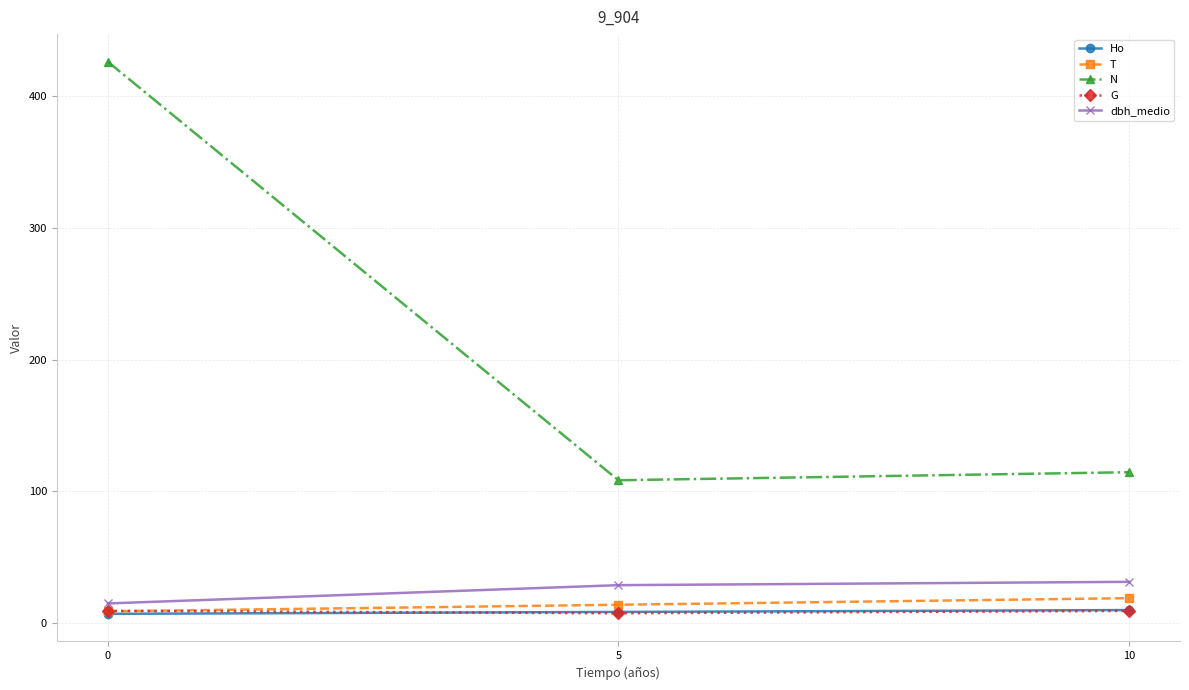

What is the spread (max minus min) of values at 5?

100.9